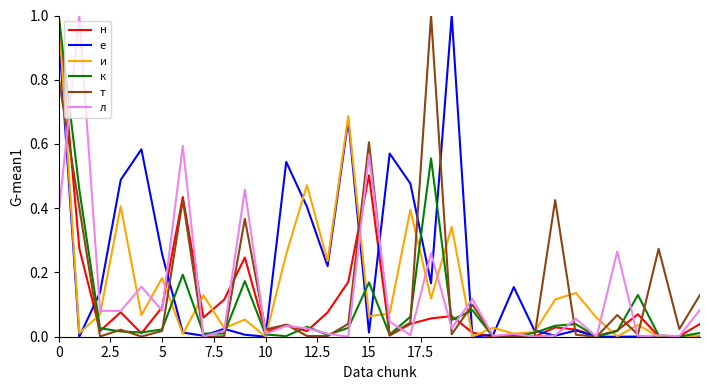

At how many categories does at least one series exceed 0?

32